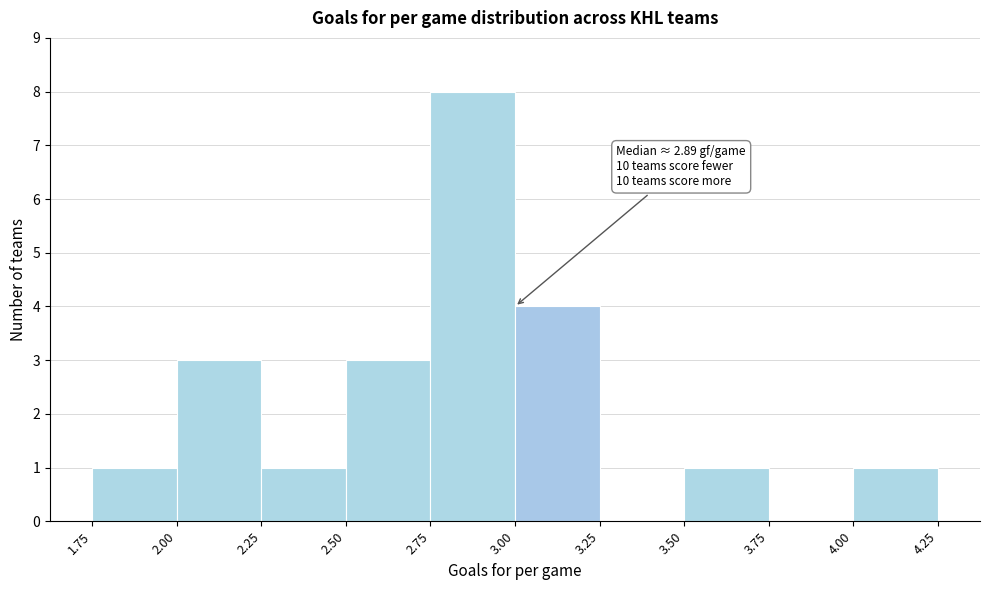

Over which range of the x-axis is the bar tallest?

2.75 to 3.00